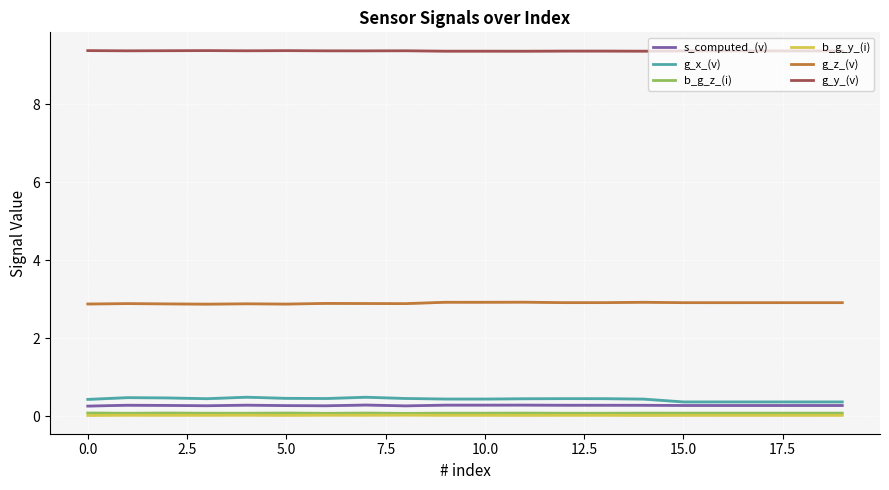

What is the difference between the maximum and minimum values in the g_x_(v) series?

0.1